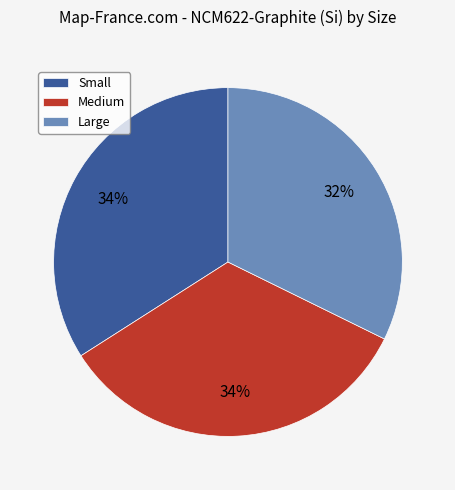

To the nearest percent, what is the difference between the largest and smallest slice percentages?

2%